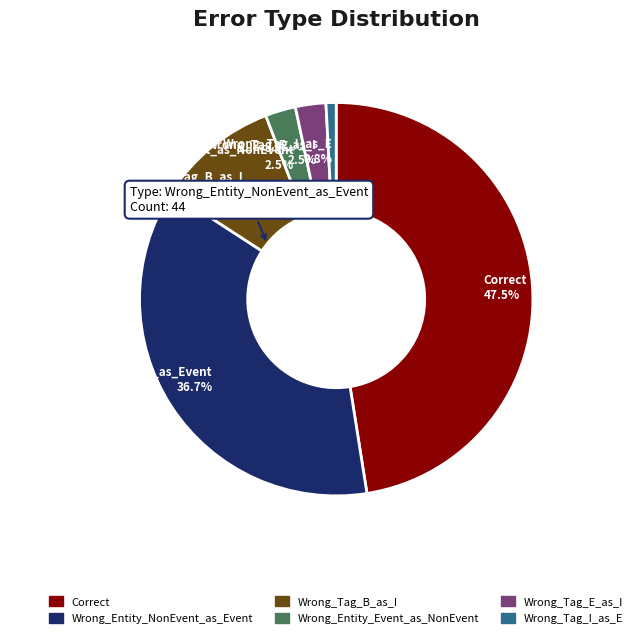

Which slice is the smallest?

Wrong_Tag_I_as_E